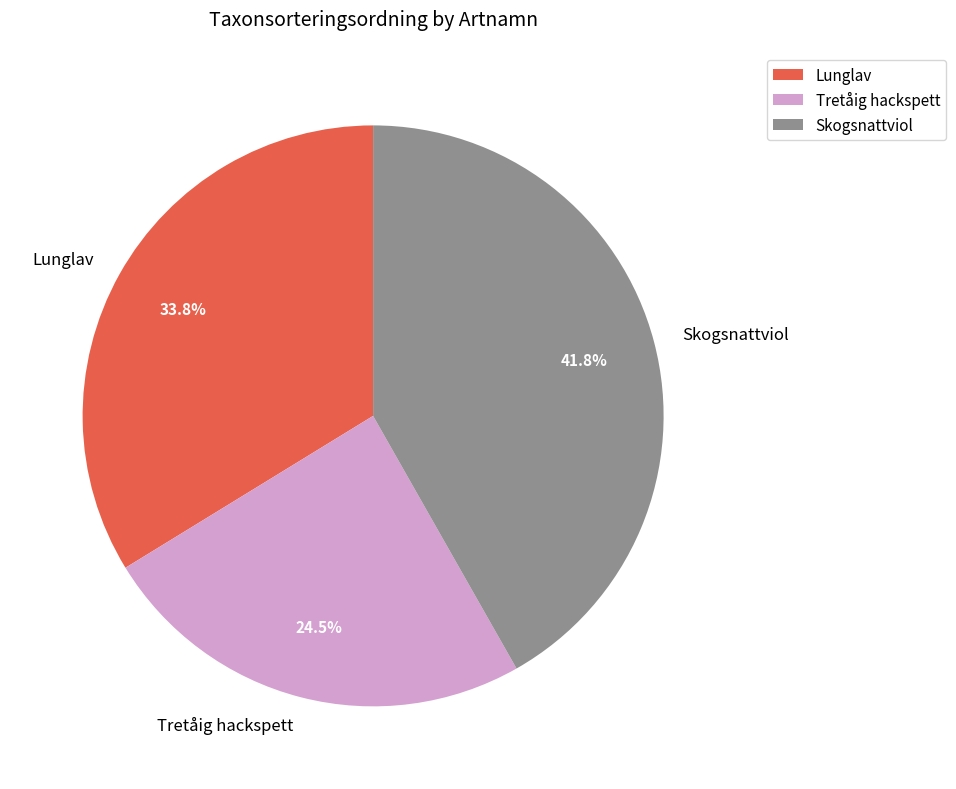

Is there a majority slice in this chart?

No